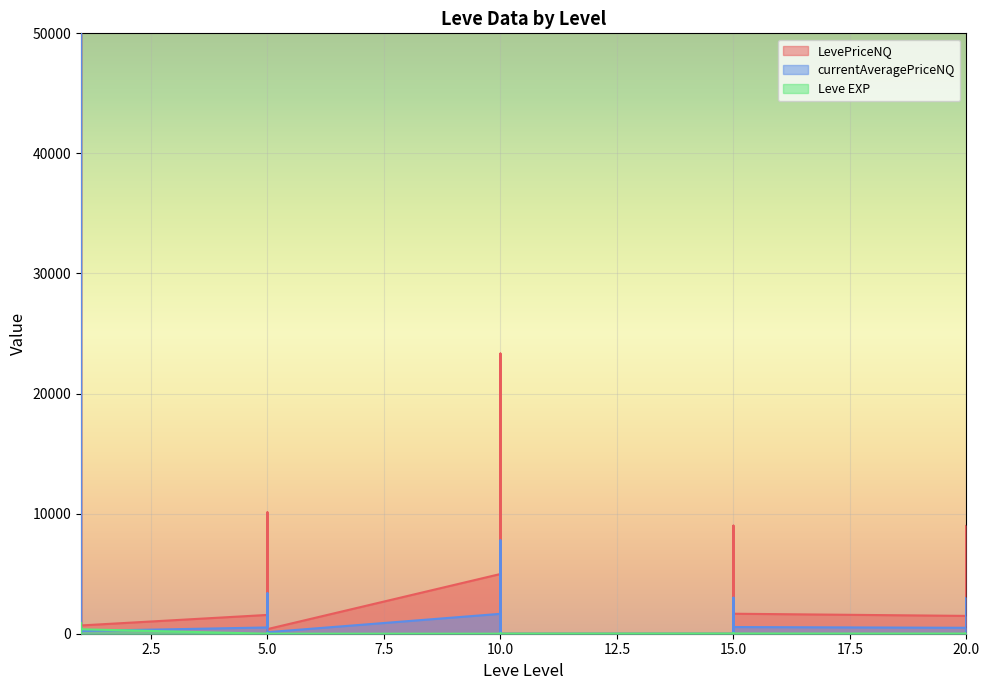

What is the value of the Leve EXP point at the 7th from the left?

1.0